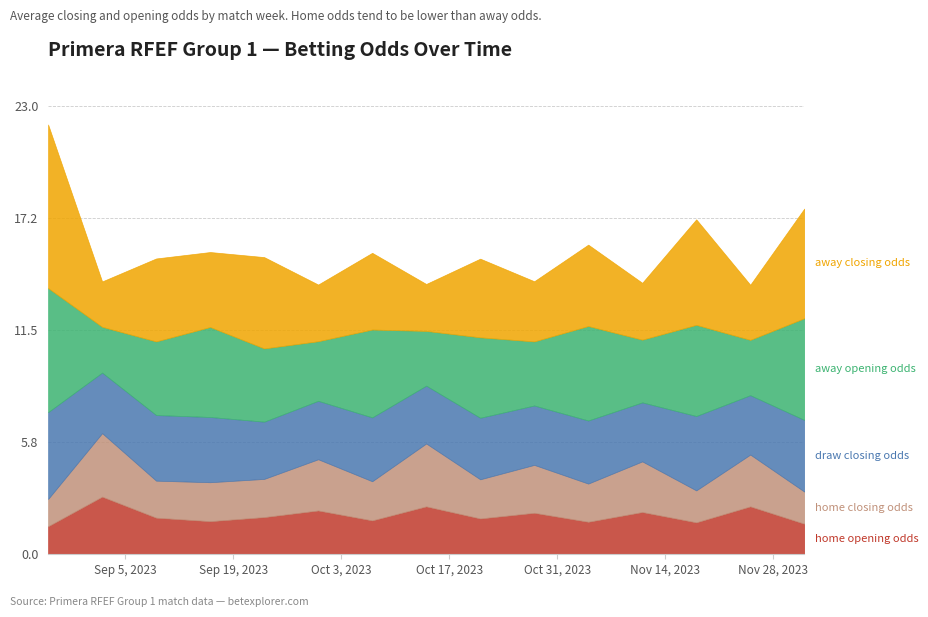

Which category has the highest value in the home_closing_odds series?

2023-09-02